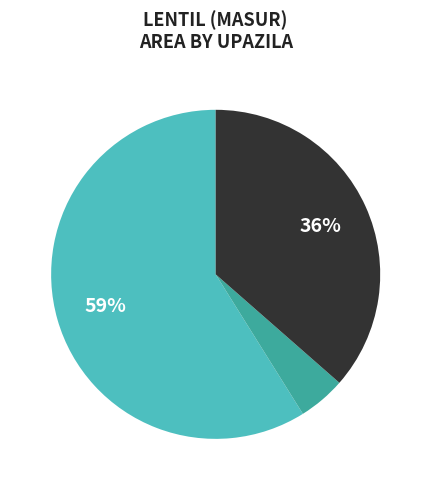

How many segments does this pie chart have?

3